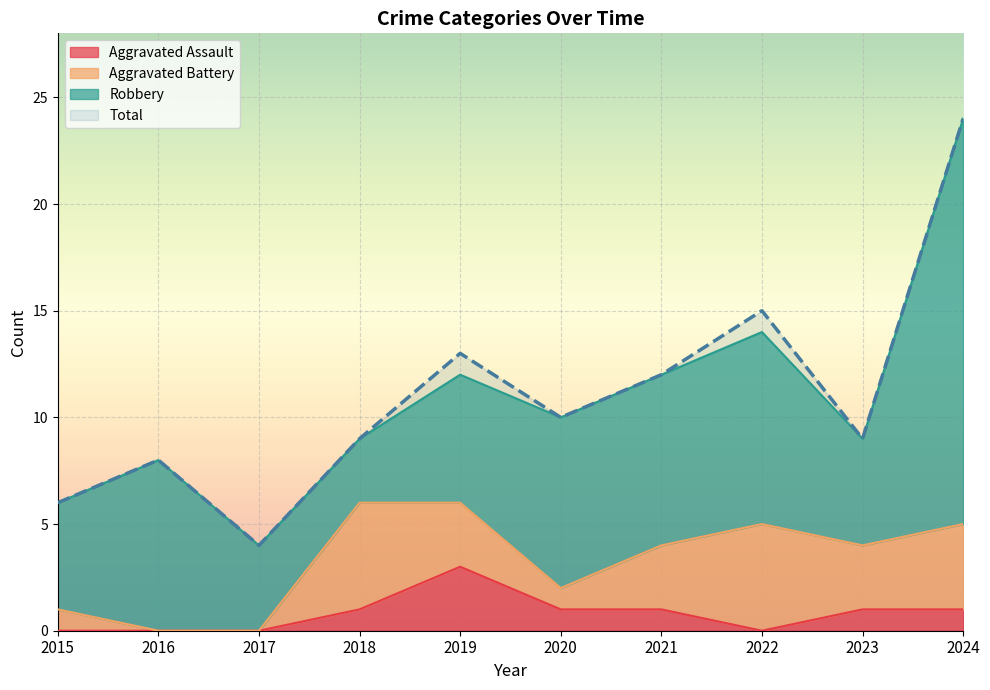

What is the maximum value for Aggravated Assault?

3